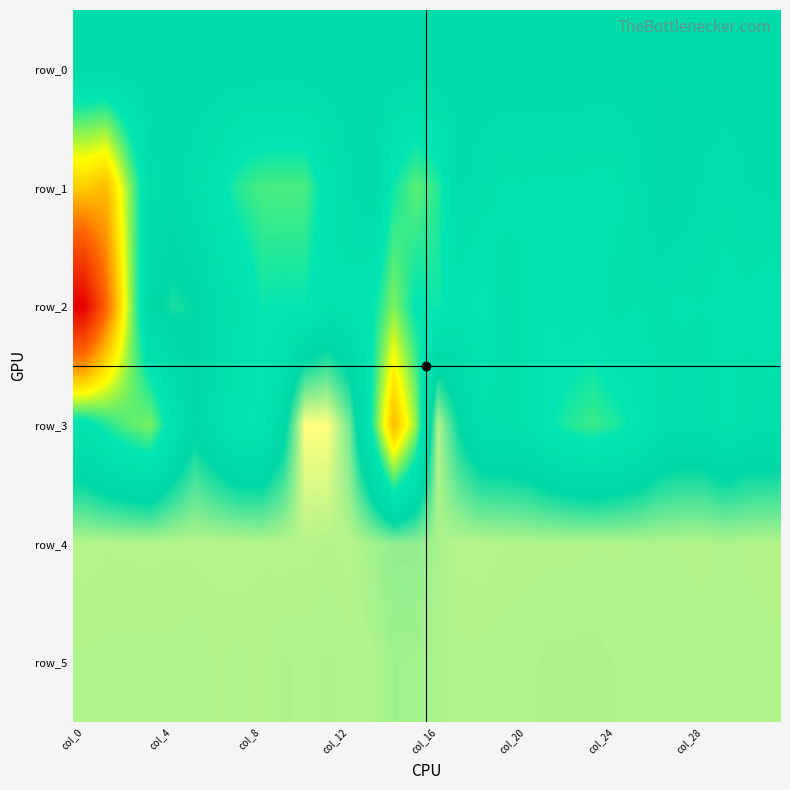

Where does the row_4 series first go above 853?

col_0